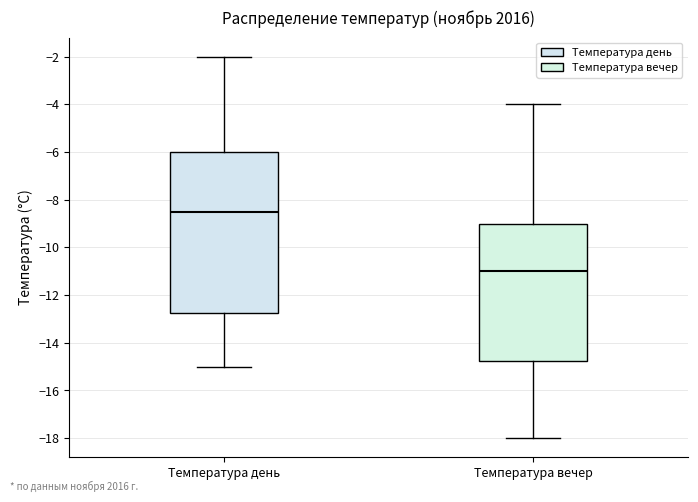

Reading left to right, transcribe this box plot: for each box, give where its median line is, the range the box spans, and where its two whiskers end, as read against the y-axis. The values are not printed on the chart, so give them approximately, as read against the axis.

Температура день: median -8.4, box -12.8 to -6.0, whiskers -15.0 to -2.0
Температура вечер: median -11.0, box -14.8 to -9.0, whiskers -18.0 to -4.0